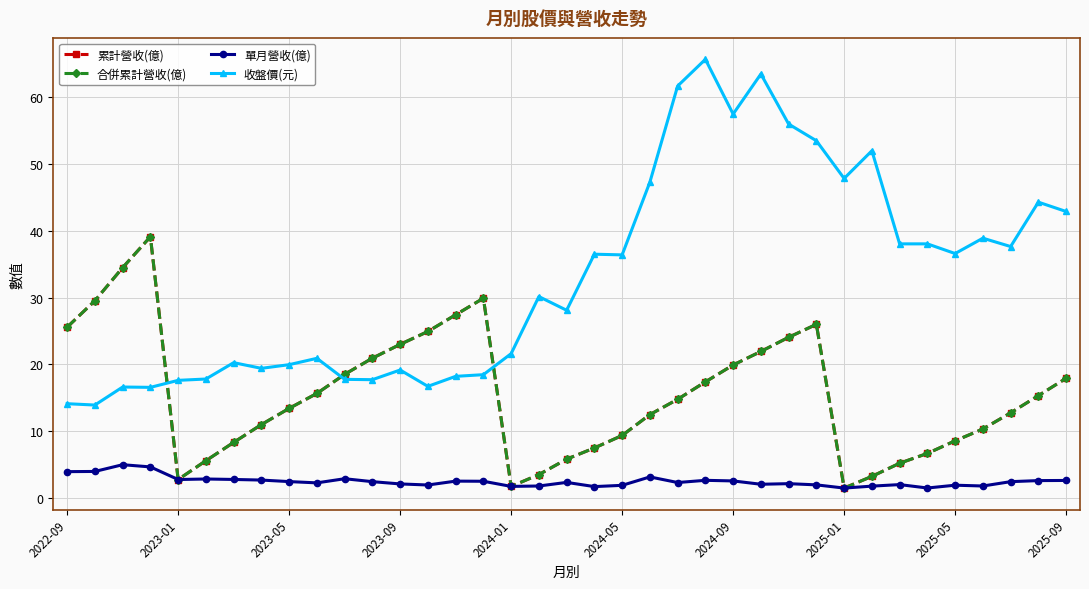

Does the chart have visible grid lines?

Yes